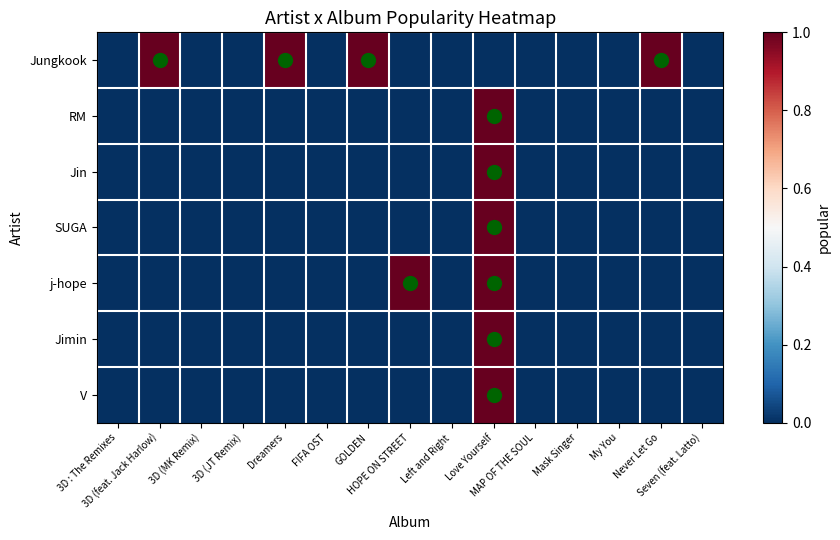

Between 3D : The Remixes and 3D (JT Remix), which series saw the biggest shift?

Jungkook